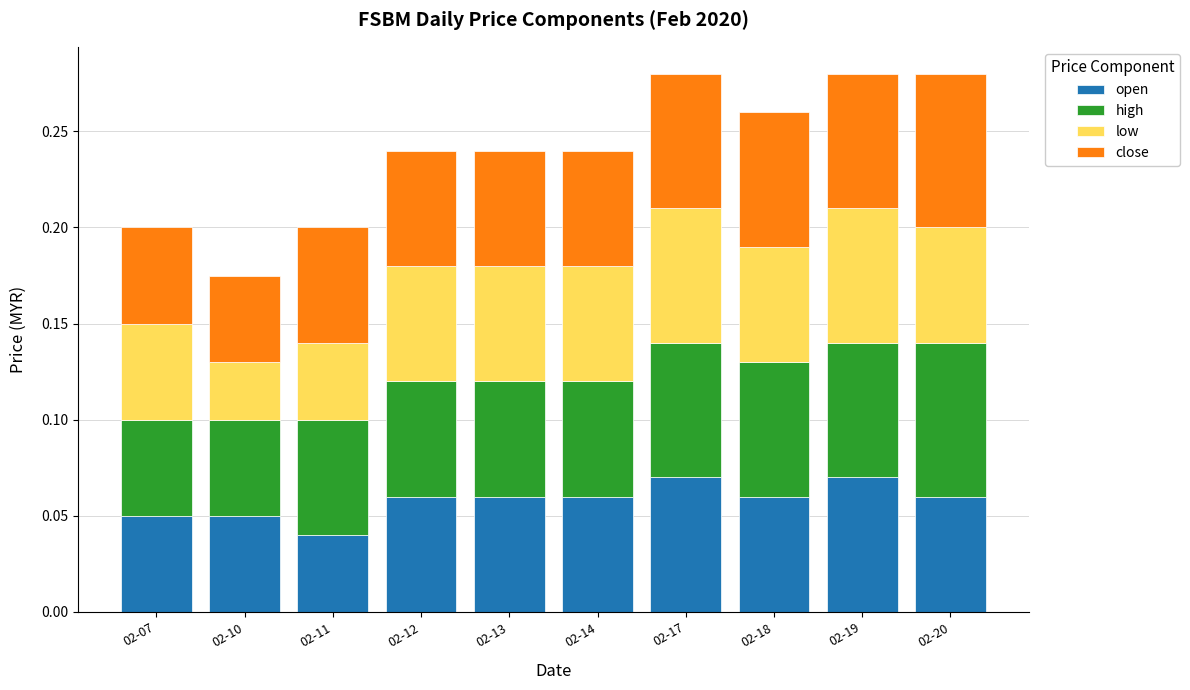

What is the sum of all open values?

0.6